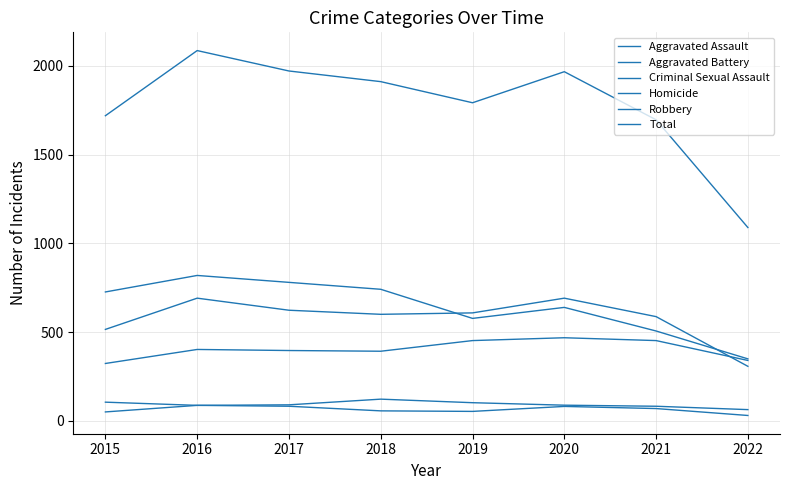

Does the chart display data point markers on the line(s)?

No